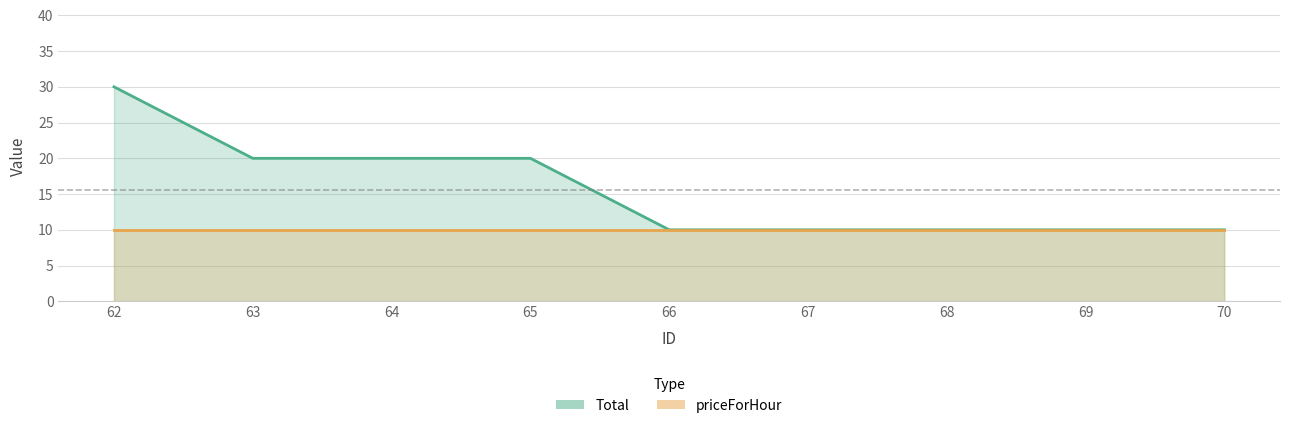

True or false: Total and priceForHour cross at least once.

False